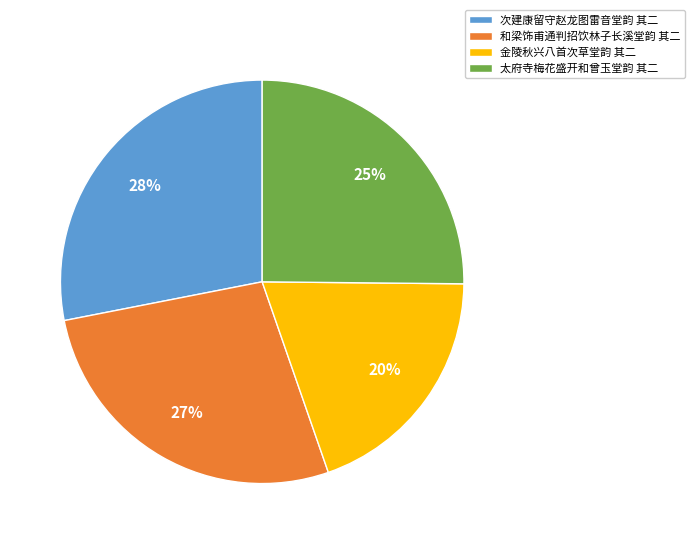

Which has a higher value, 次建康留守赵龙图雷音堂韵 其二 or 金陵秋兴八首次草堂韵 其二?

次建康留守赵龙图雷音堂韵 其二